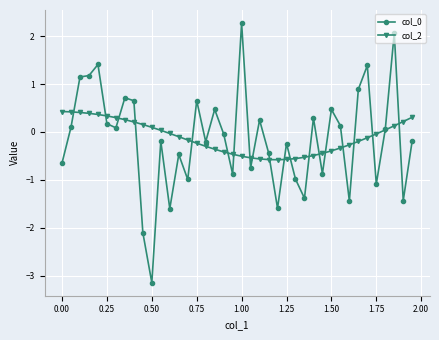

What is the value of the col_0 point at the 34th from the left?

0.9